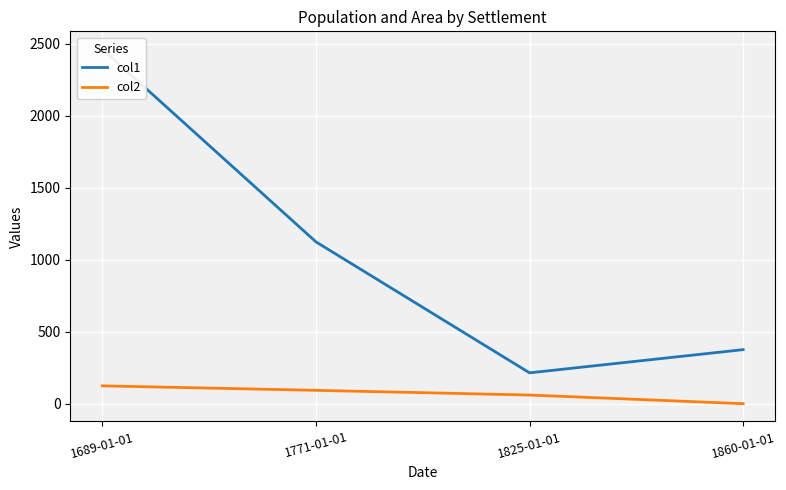

Reading left to right, transcribe all the data shown in this chart.

col1: 2463.0	1125.0	216.0	377.0
col2: 125.7	94.6	61.9	2.0